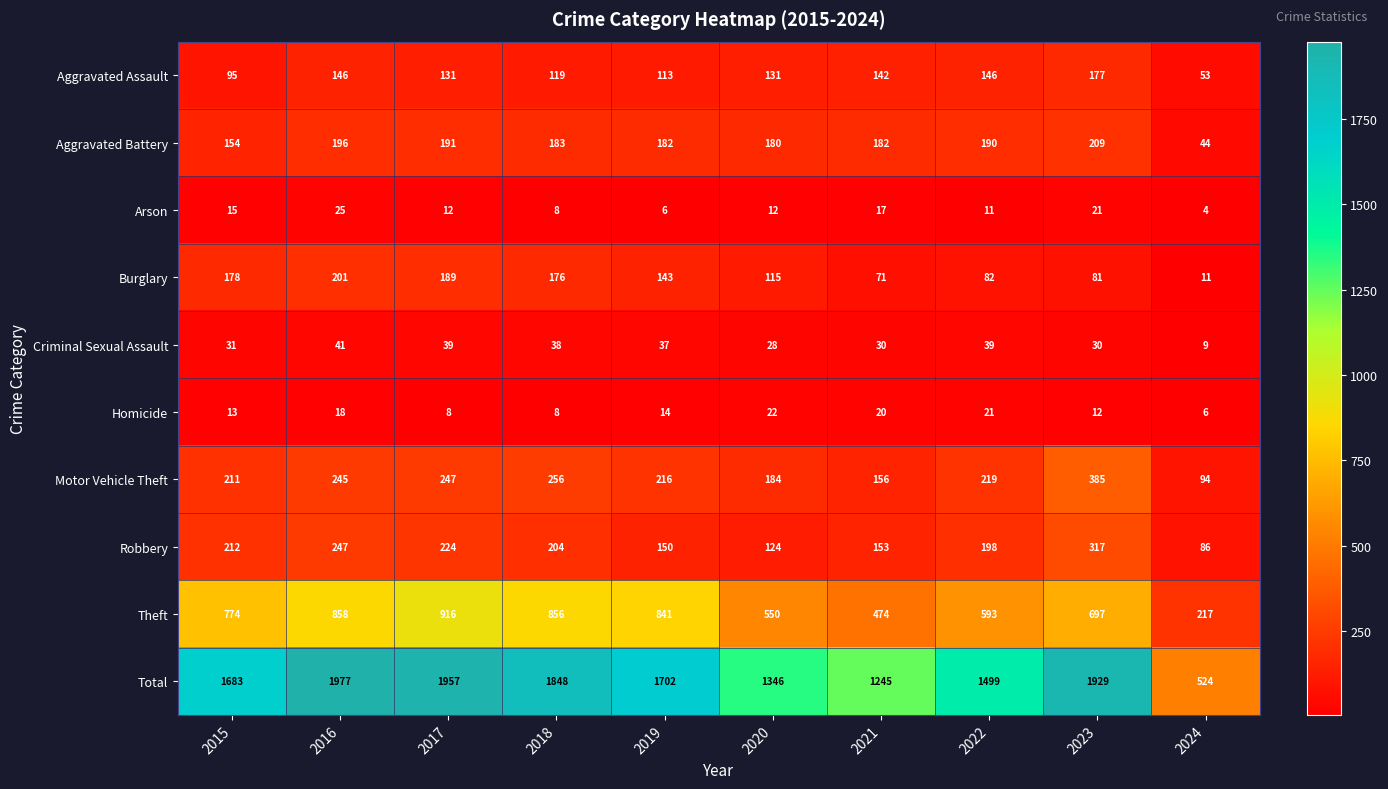

True or false: Aggravated Battery has a value of 267 at 2015.

False